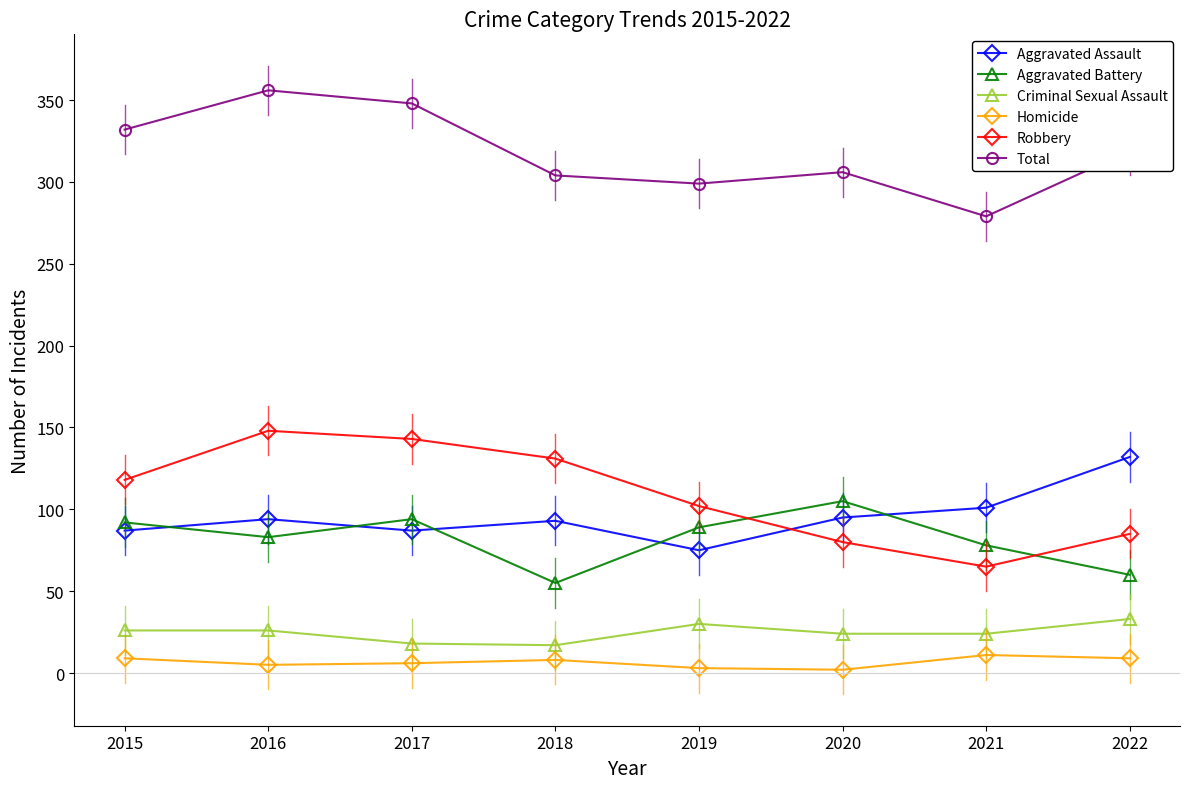

At which category does Aggravated Battery reach its first local peak?

2017